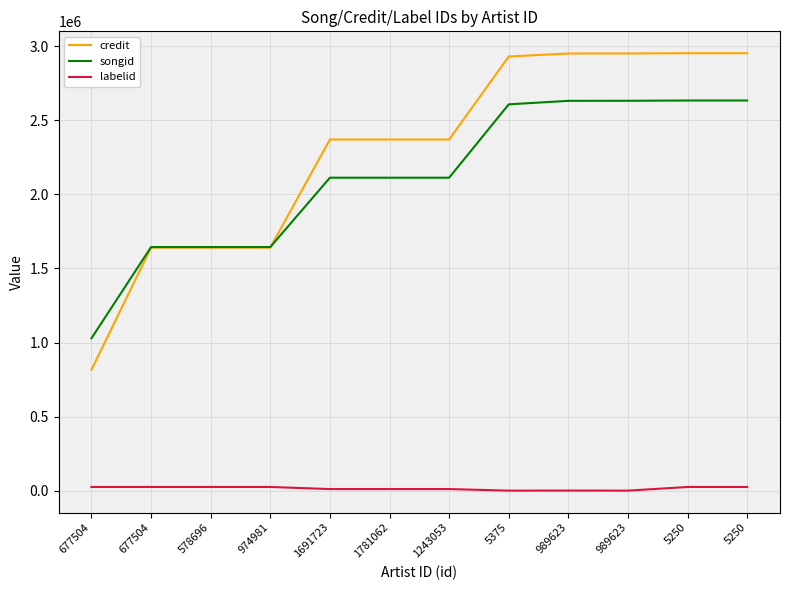

Which series has the largest range (max minus min)?

credit